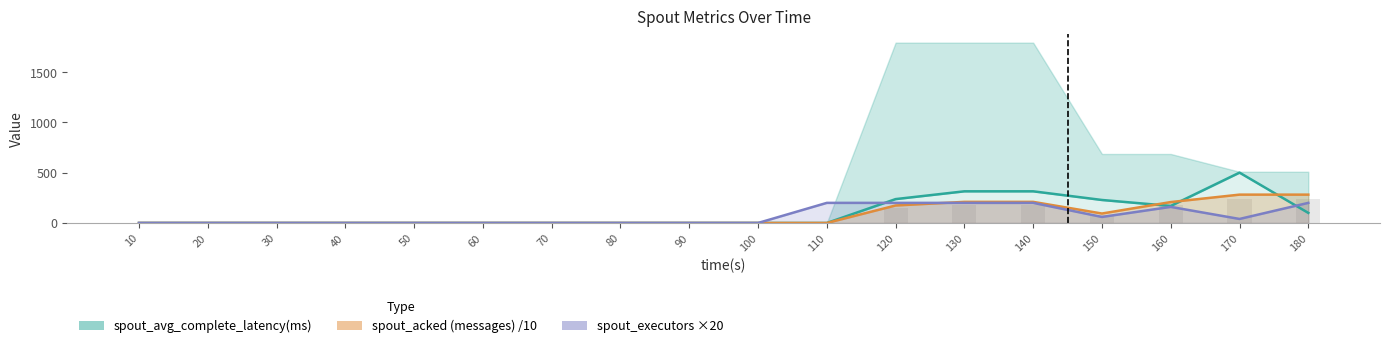

Between 30 and 70, which series saw the biggest shift?

spout_avg_complete_latency(ms)